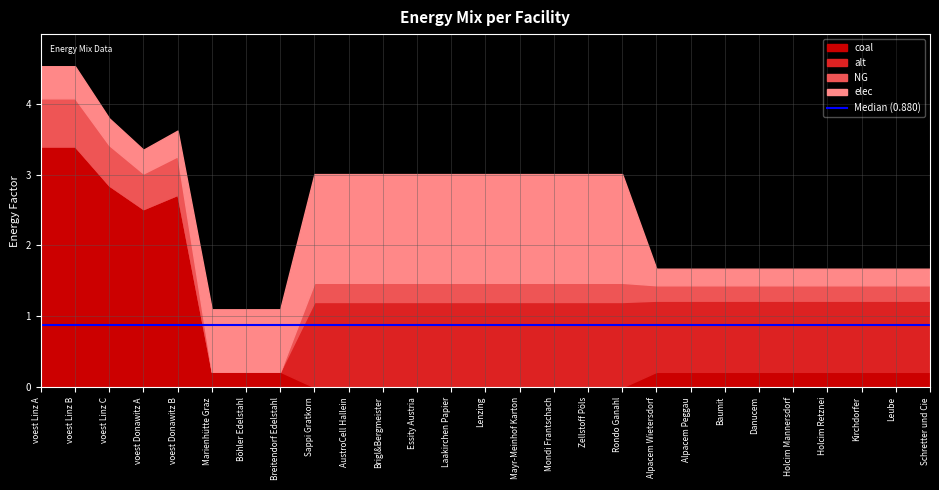

What is the difference between the NG values at voest Donawitz A and Leube?

0.3